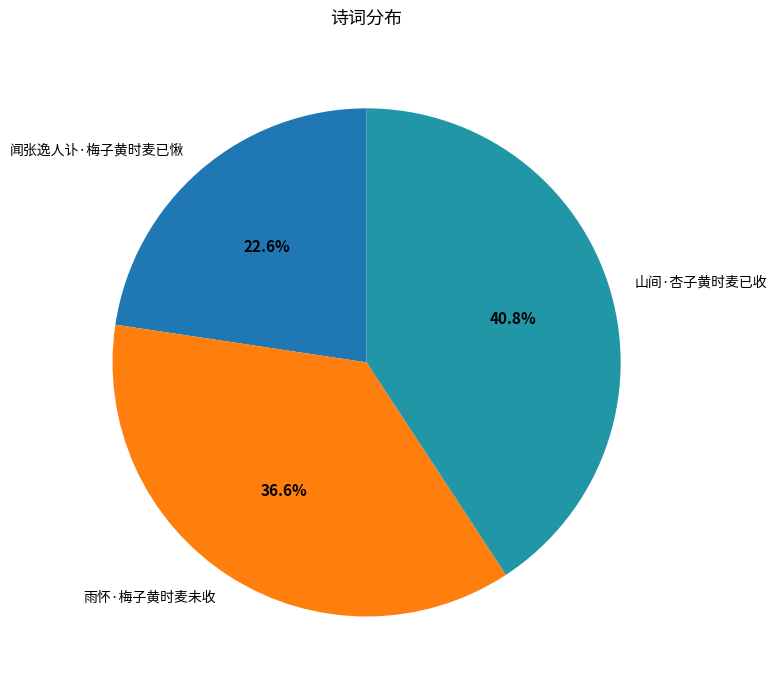

Which has a higher value, 雨怀·梅子黄时麦未收 or 闻张逸人讣·梅子黄时麦已愀?

雨怀·梅子黄时麦未收